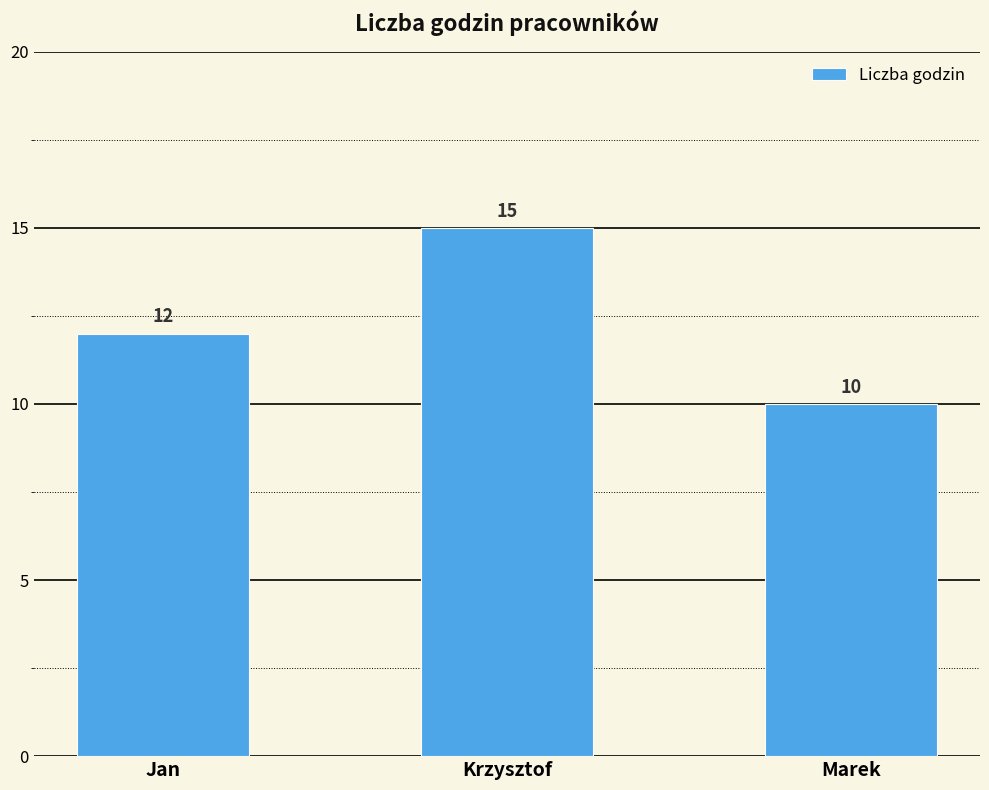

Which has a higher value, Marek or Krzysztof?

Krzysztof